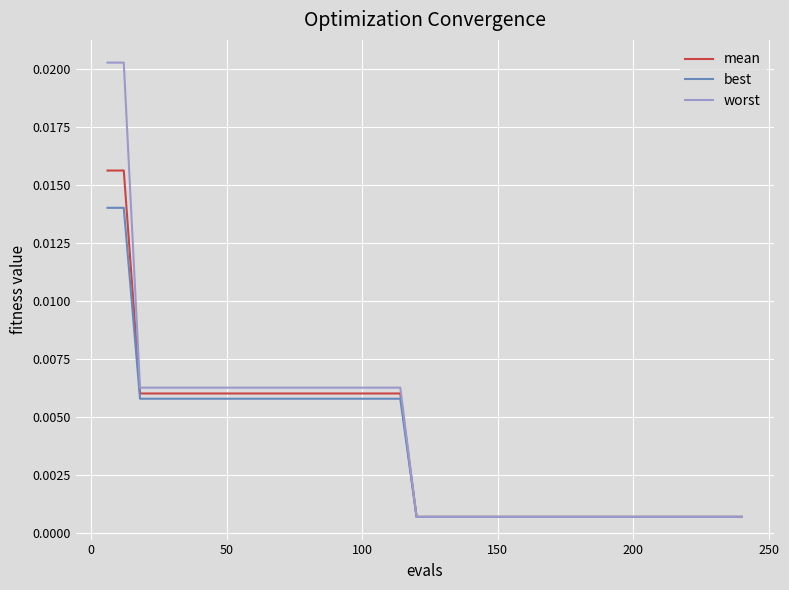

Which series has the widest spread of values?

worst